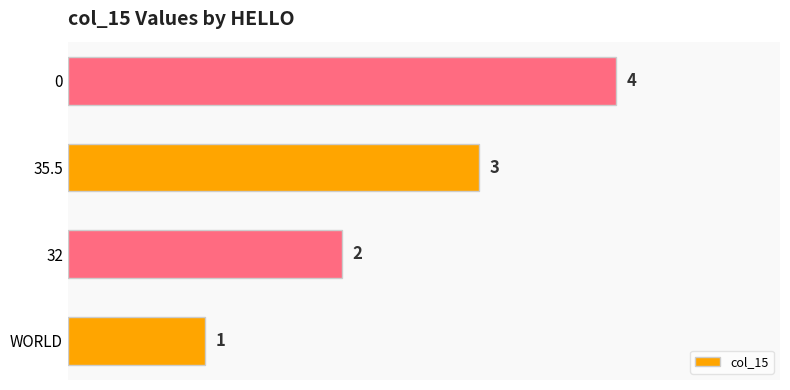

True or false: the data shows 6 at 0.

False